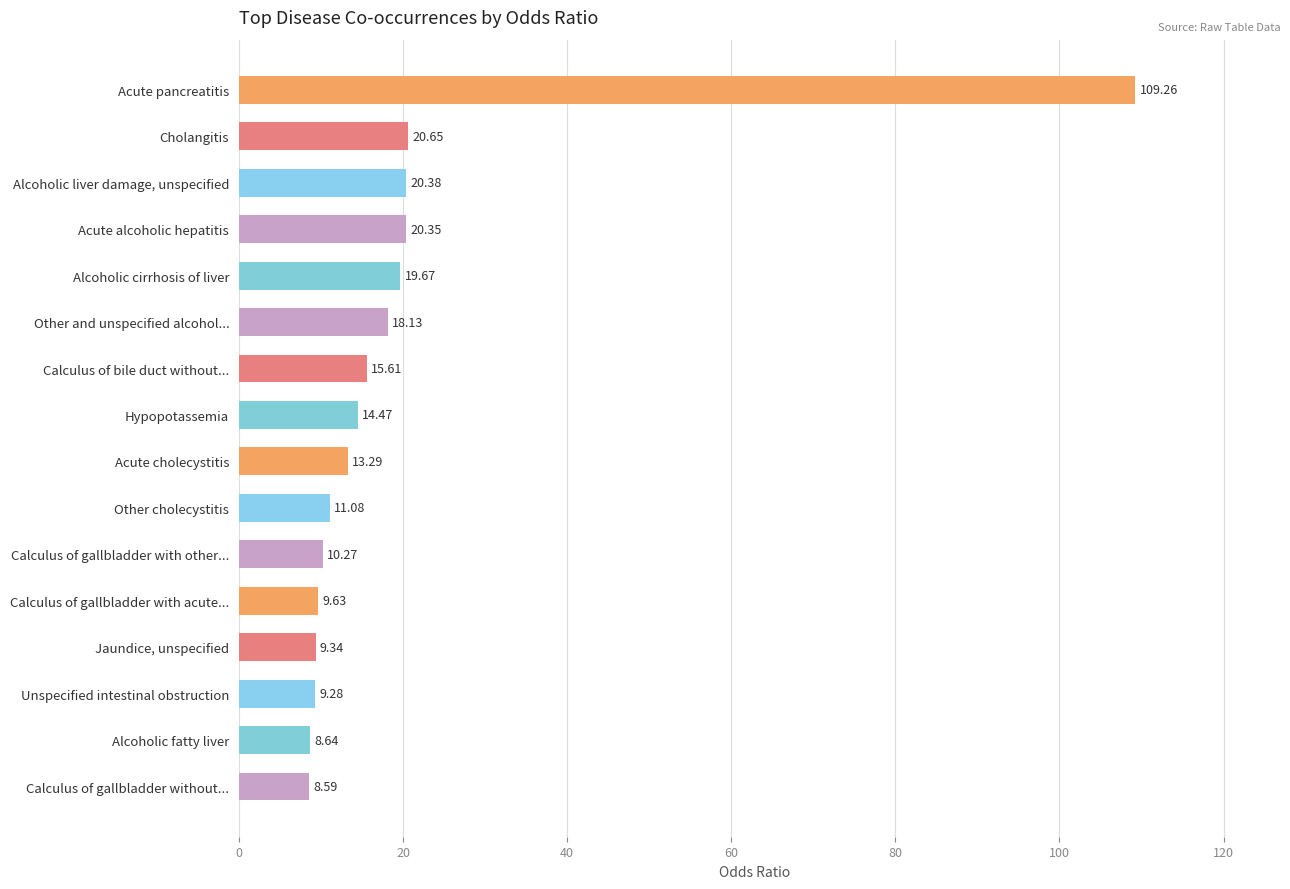

What is the label of the 8th bar from the bottom?

Acute cholecystitis